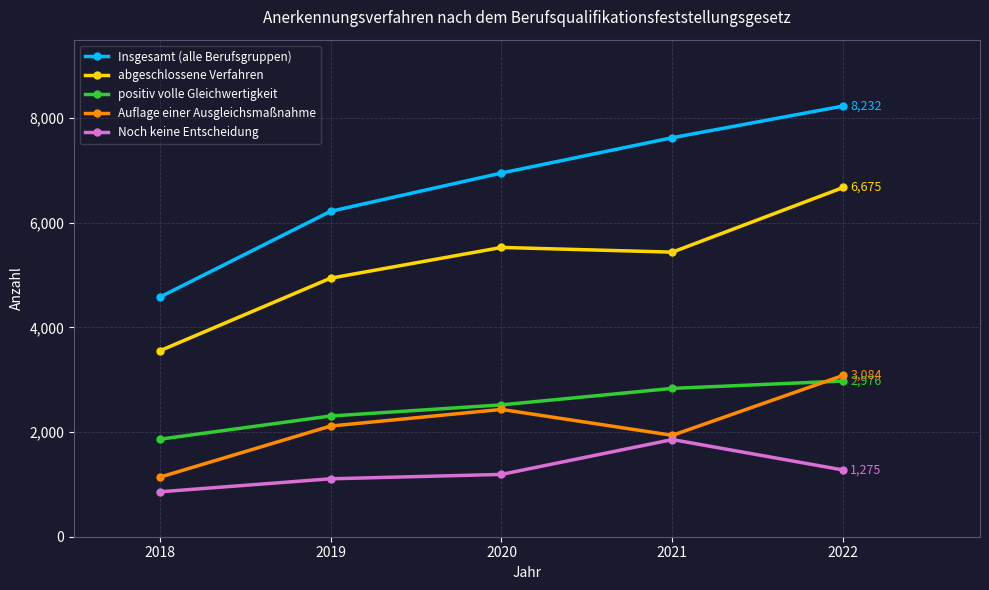

How many distinct data groups are displayed?

5